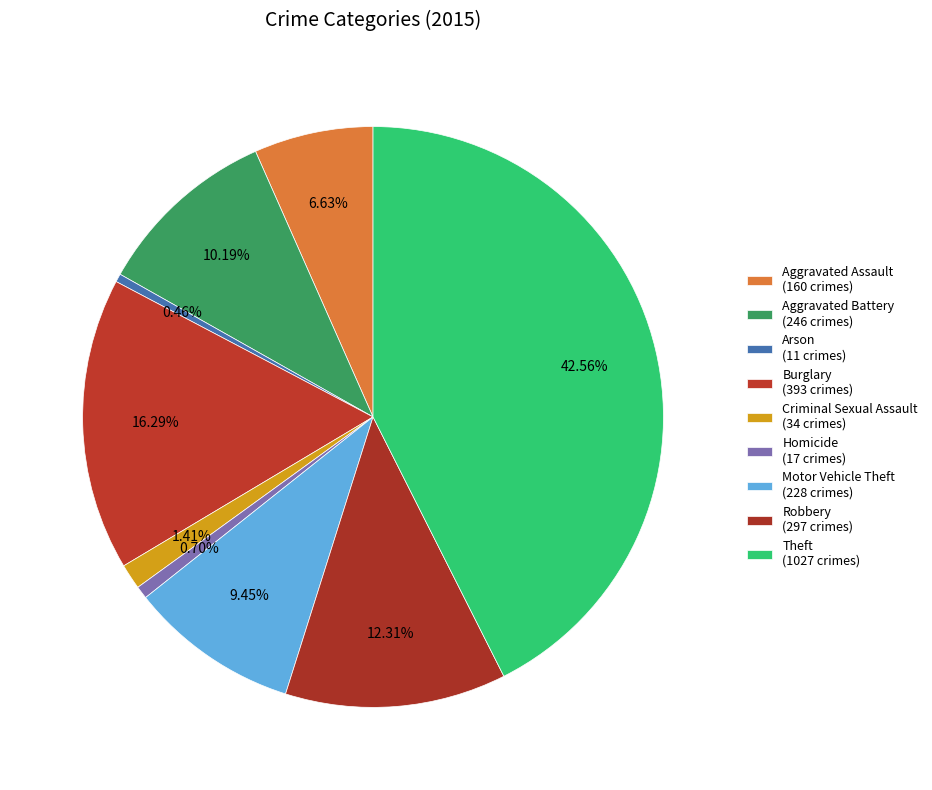

Which slice is the smallest?

Arson